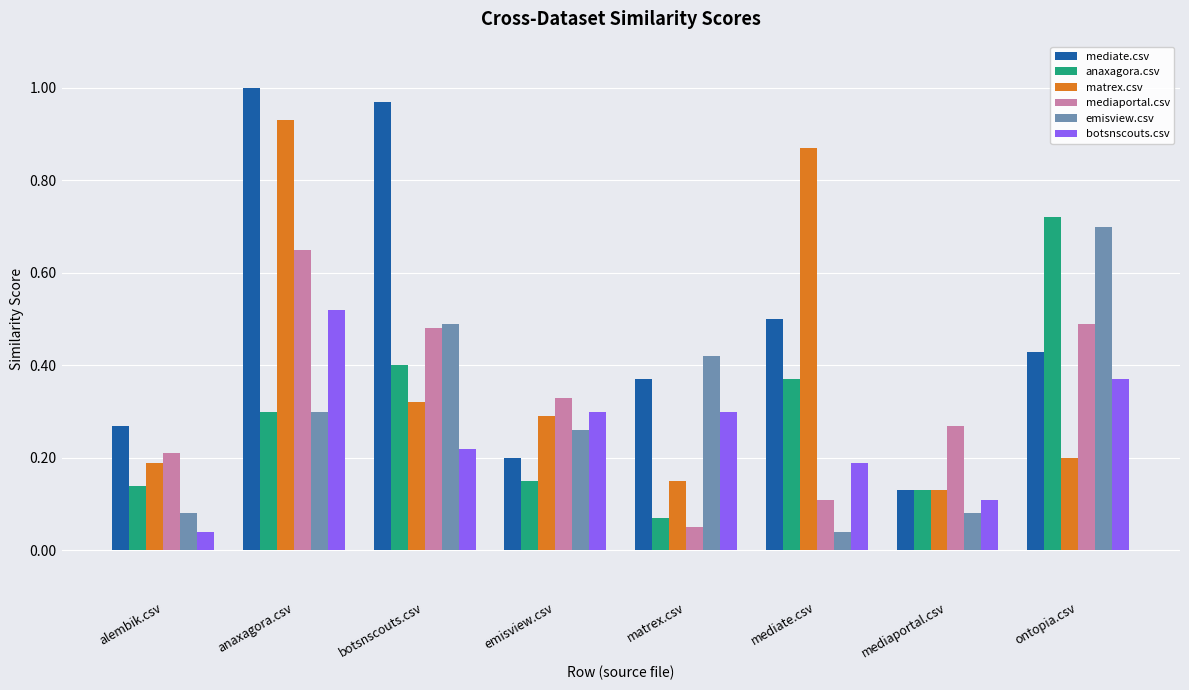

What is the difference between the maximum and minimum values in the mediaportal.csv series?

0.6